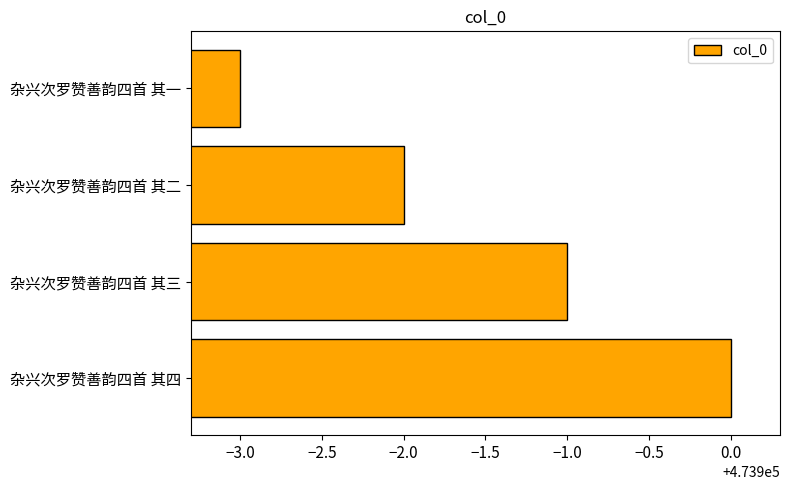

Reading bottom to top, transcribe all the data shown in this chart.

杂兴次罗赞善韵四首 其四=473900	杂兴次罗赞善韵四首 其三=473899	杂兴次罗赞善韵四首 其二=473898	杂兴次罗赞善韵四首 其一=473897